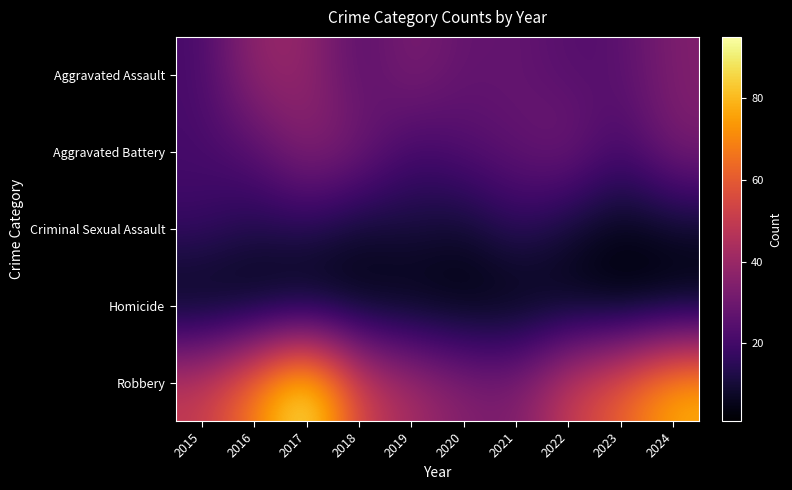

Reading left to right, list all the values displayed in this chart.

Aggravated Assault: 2015=21	2016=39	2017=39	2018=24	2019=34	2020=27	2021=28	2022=24	2023=25	2024=34
Aggravated Battery: 2015=21	2016=24	2017=36	2018=32	2019=19	2020=24	2021=27	2022=32	2023=20	2024=33
Criminal Sexual Assault: 2015=18	2016=13	2017=14	2018=8	2019=11	2020=8	2021=16	2022=9	2023=4	2024=7
Homicide: 2015=2	2016=2	2017=2	2018=3	2019=3	2020=2	2021=2	2022=4	2023=1	2024=2
Robbery: 2015=50	2016=69	2017=95	2018=53	2019=43	2020=35	2021=33	2022=51	2023=62	2024=79